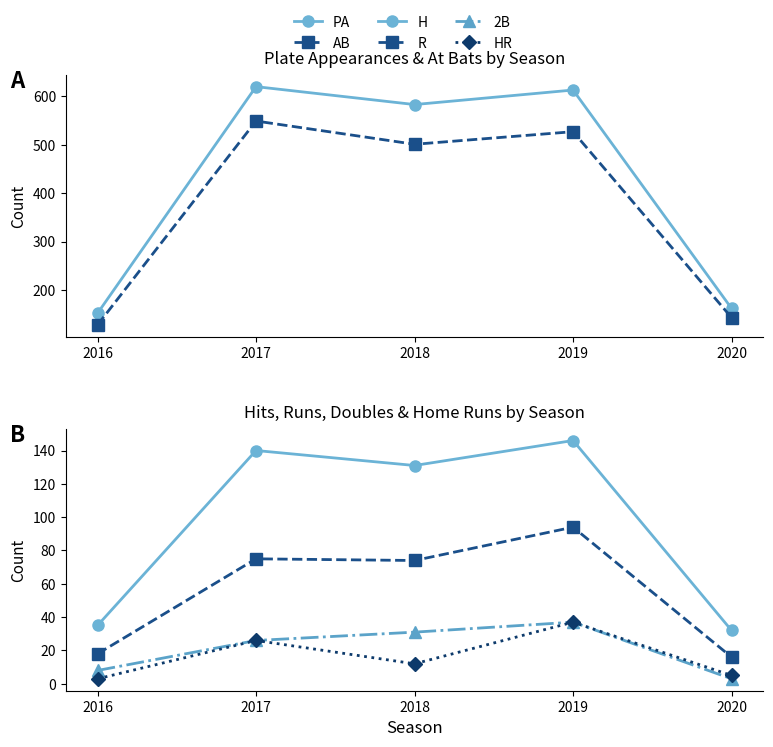

What is the approximate value of R at 2020?

16